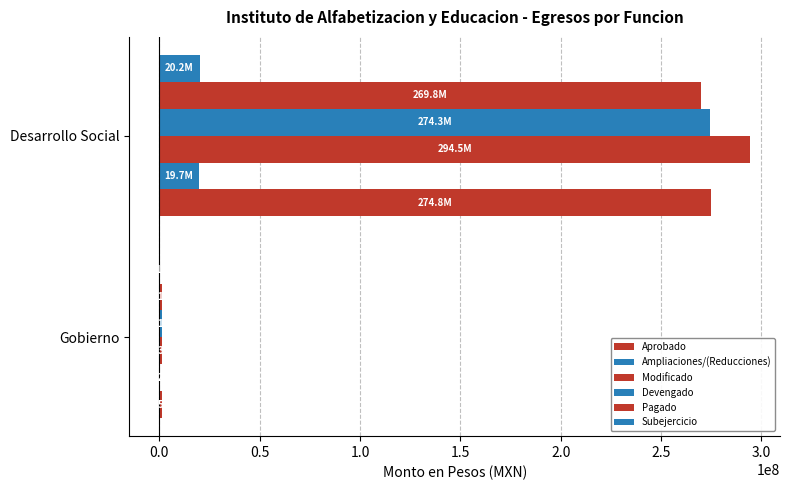

Reading left to right, extract all data points from this chart.

Aprobado: 1464876.6	274827313.5
Ampliaciones/(Reducciones): -200950.1	19681782.9
Modificado: 1263926.4	294509096.4
Devengado: 1127221.8	274332687.1
Pagado: 1127220.8	269837337.6
Subejercicio: 136704.6	20176409.2